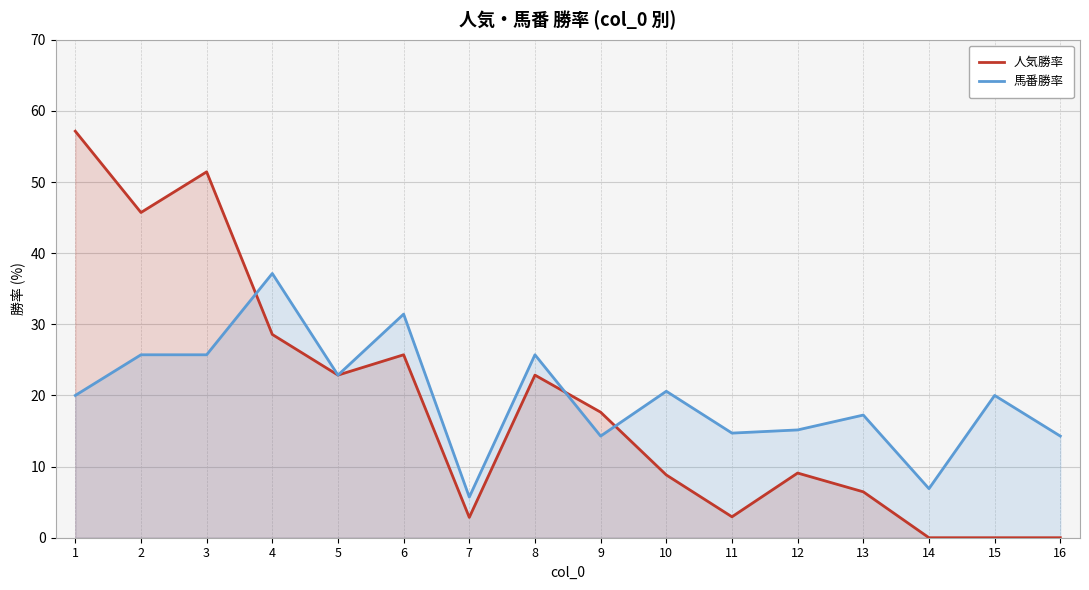

Which series ends up on top after the final intersection of 馬番勝率 and 人気勝率?

馬番勝率